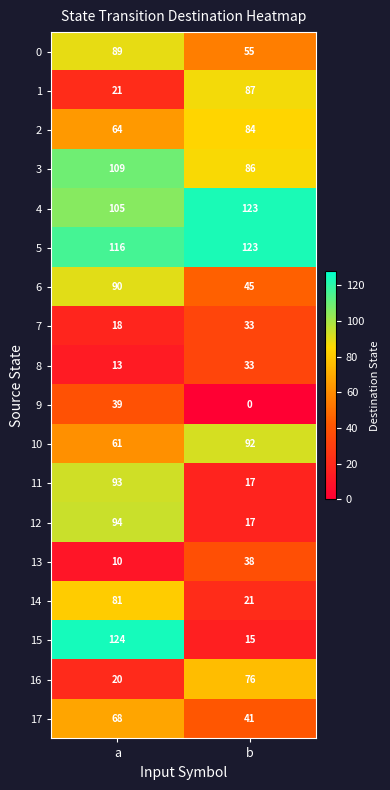

Is it true that 8 equals 33 at b?

True